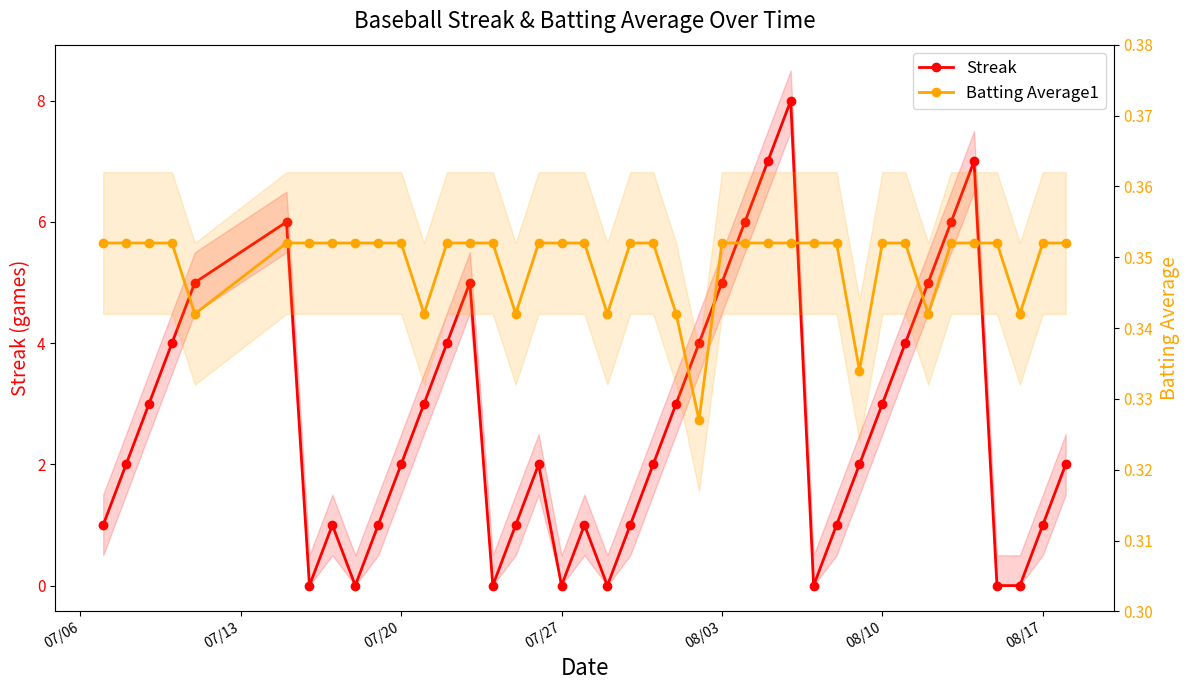

The Batting Average1 series shows 0.4 at 08/03. True or false?

True